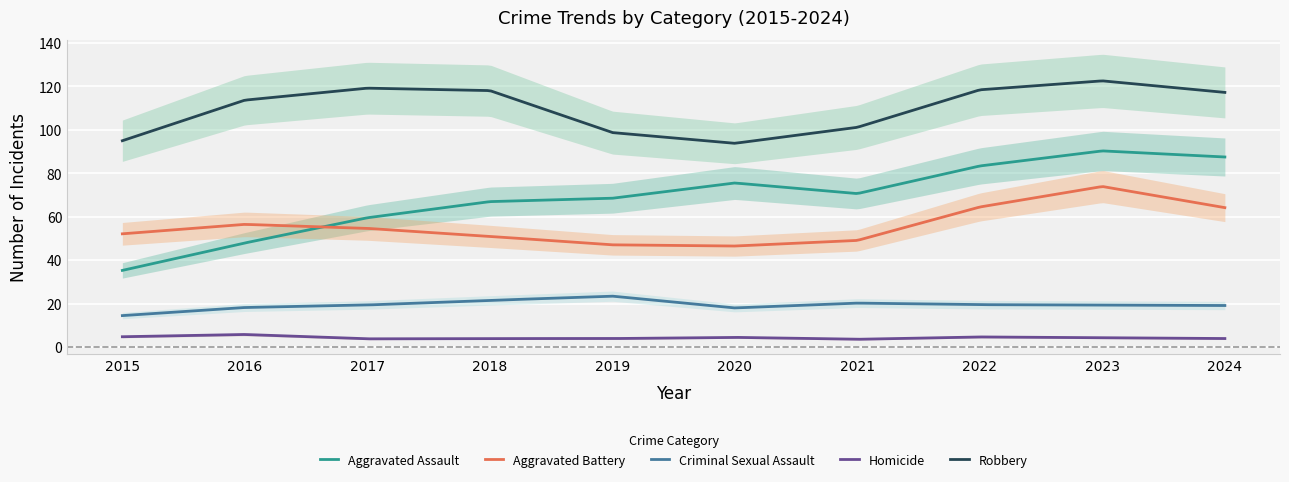

What is the difference between the highest and lowest values at 2024?

111